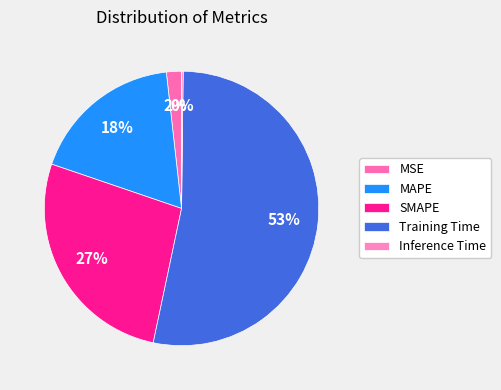

Which slice is the largest?

Training Time